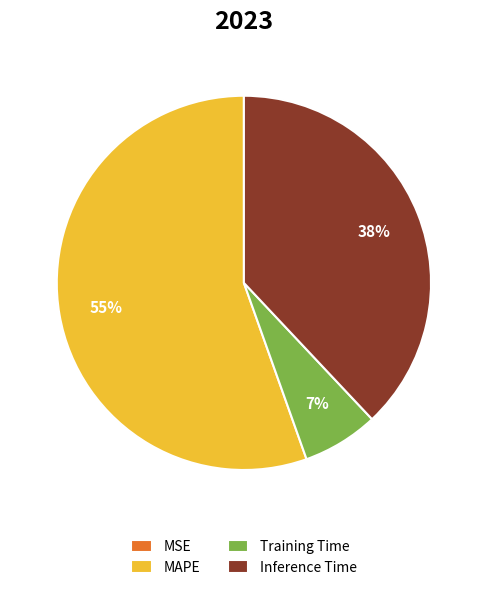

The MAPE slice represents 63% of the pie. True or false?

False